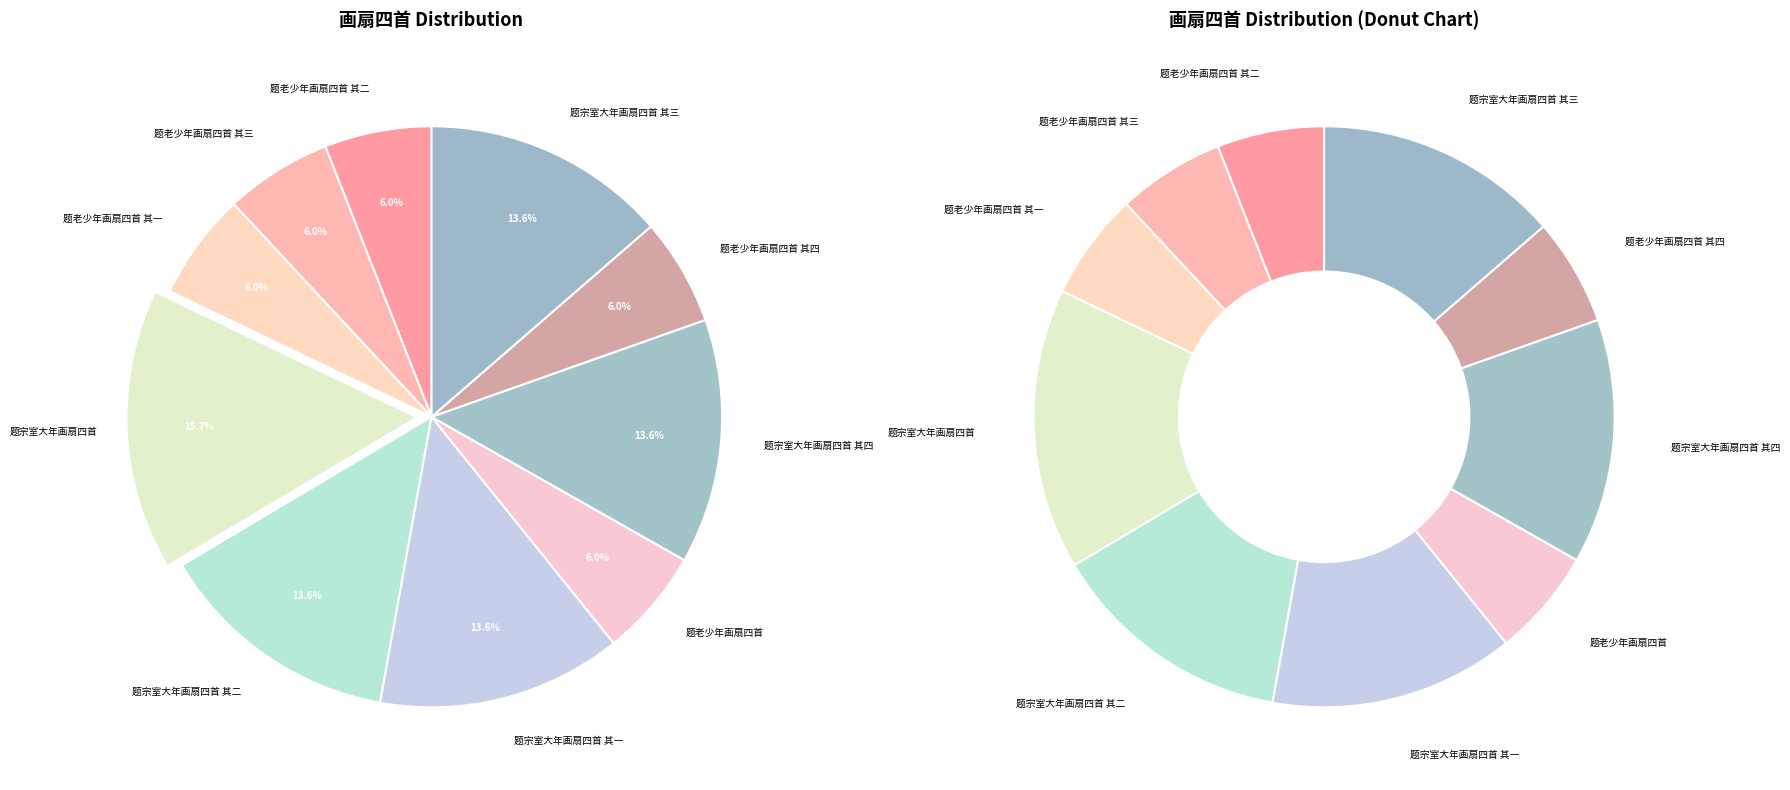

True or false: 题宗室大年画扇四首 其二 accounts for 3% of the total.

False